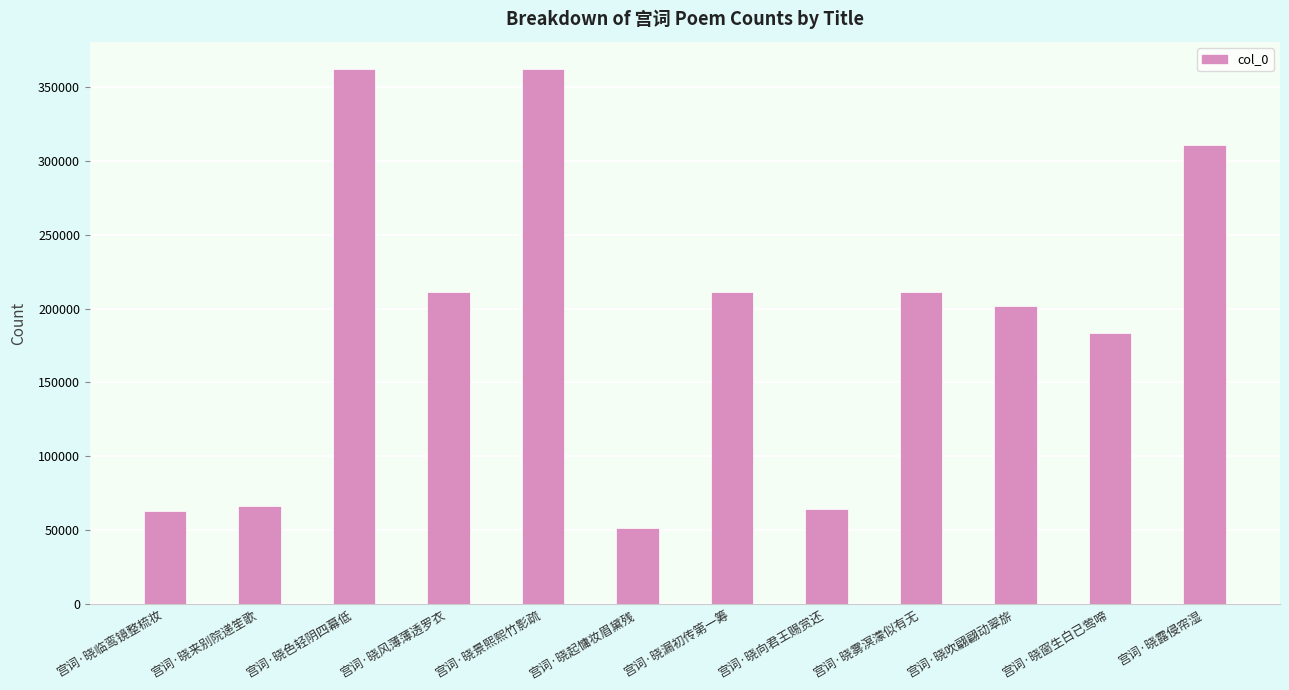

Count the number of categories in the chart.

12